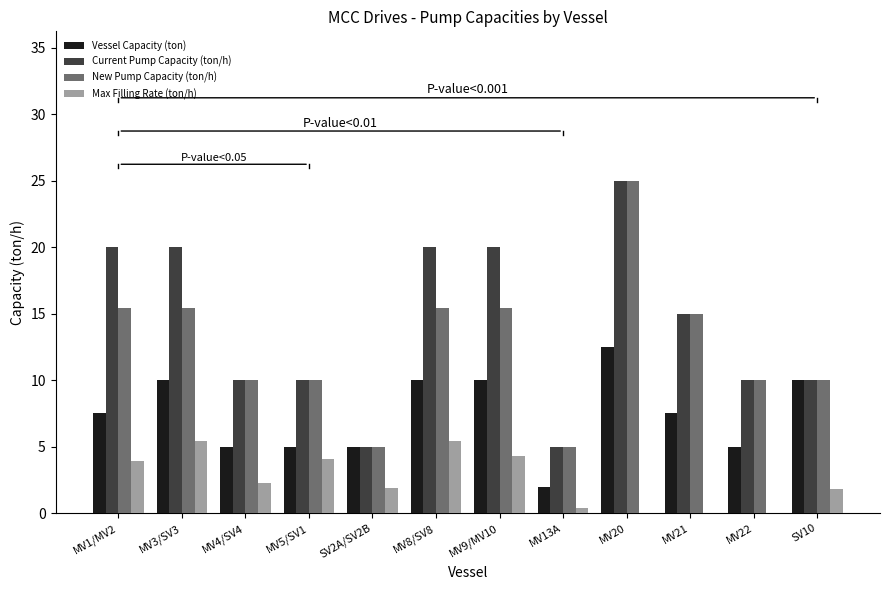

What is the total value across all series at MV20?

62.5